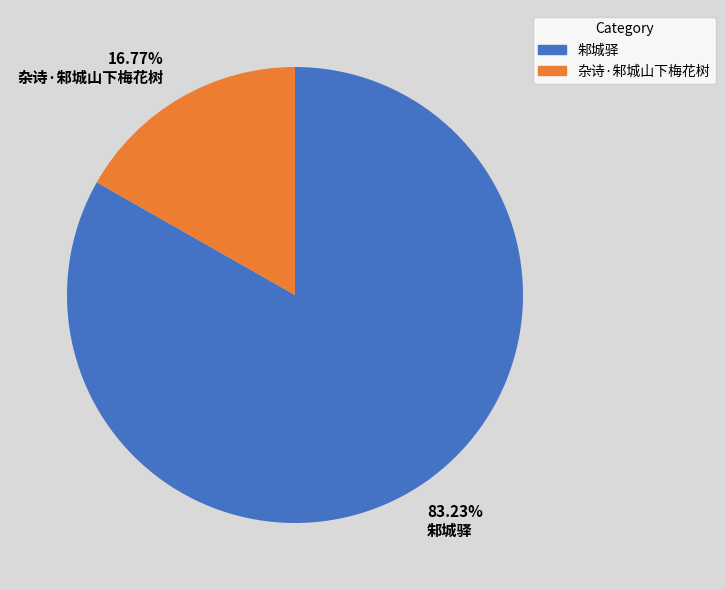

Do 16.77% 杂诗·邾城山下梅花树 and 83.23% 邾城驿 together represent more than half of the pie?

Yes